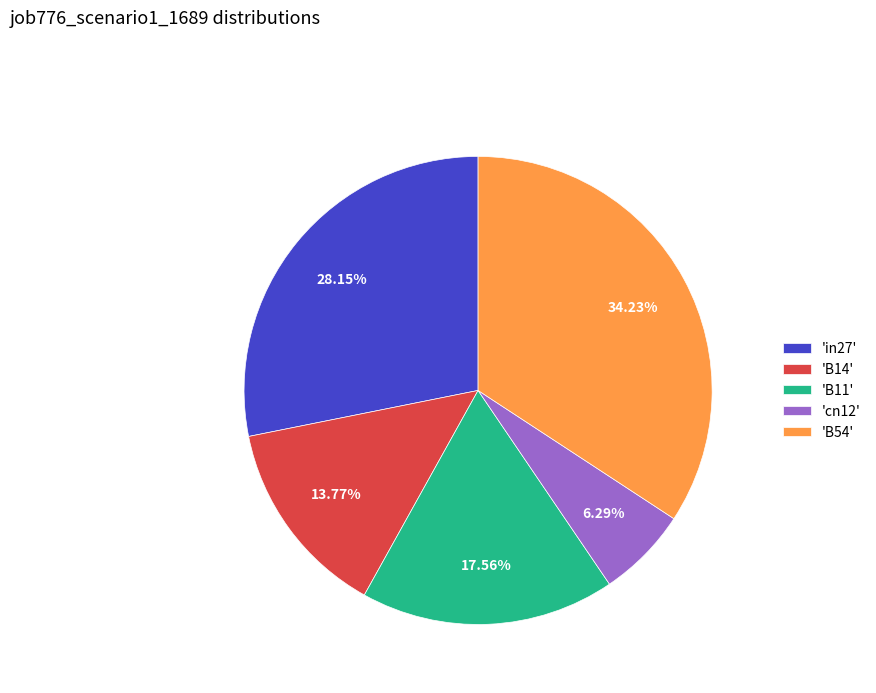

Rank the categories by value from highest to lowest.

'B54', 'in27', 'B11', 'B14', 'cn12'